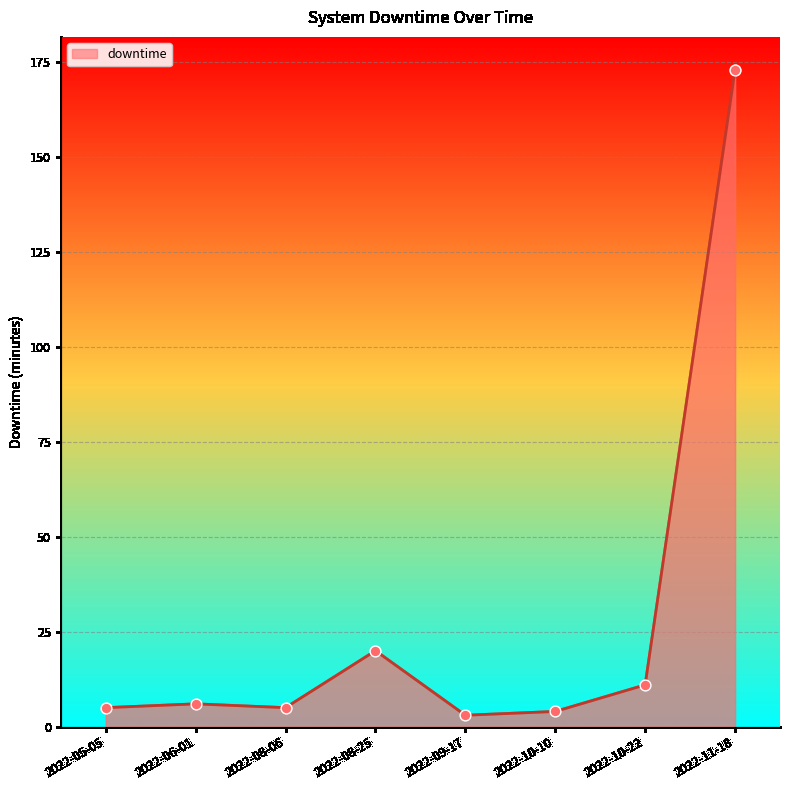

Between 2022-09-17 and 2022-05-05, which is larger?

2022-05-05